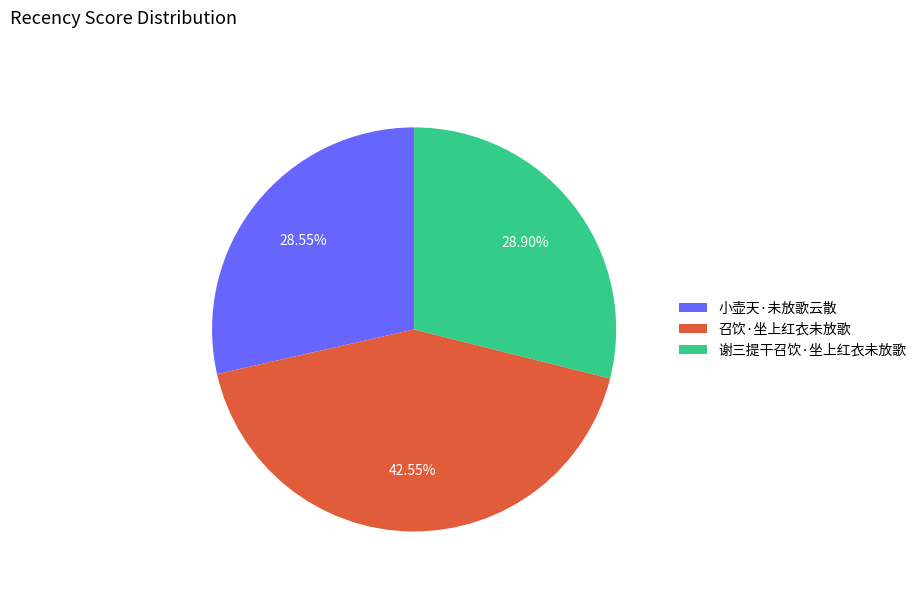

Which has a higher value, 召饮·坐上红衣未放歌 or 谢三提干召饮·坐上红衣未放歌?

召饮·坐上红衣未放歌